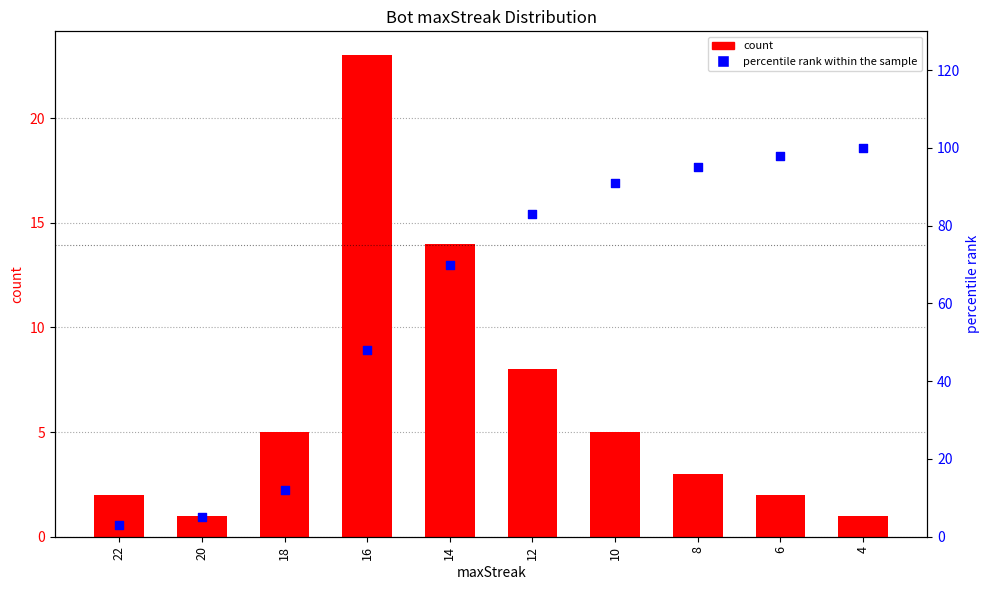

Is the value of count at 10 greater than the value of percentile rank within the sample at 20?

No